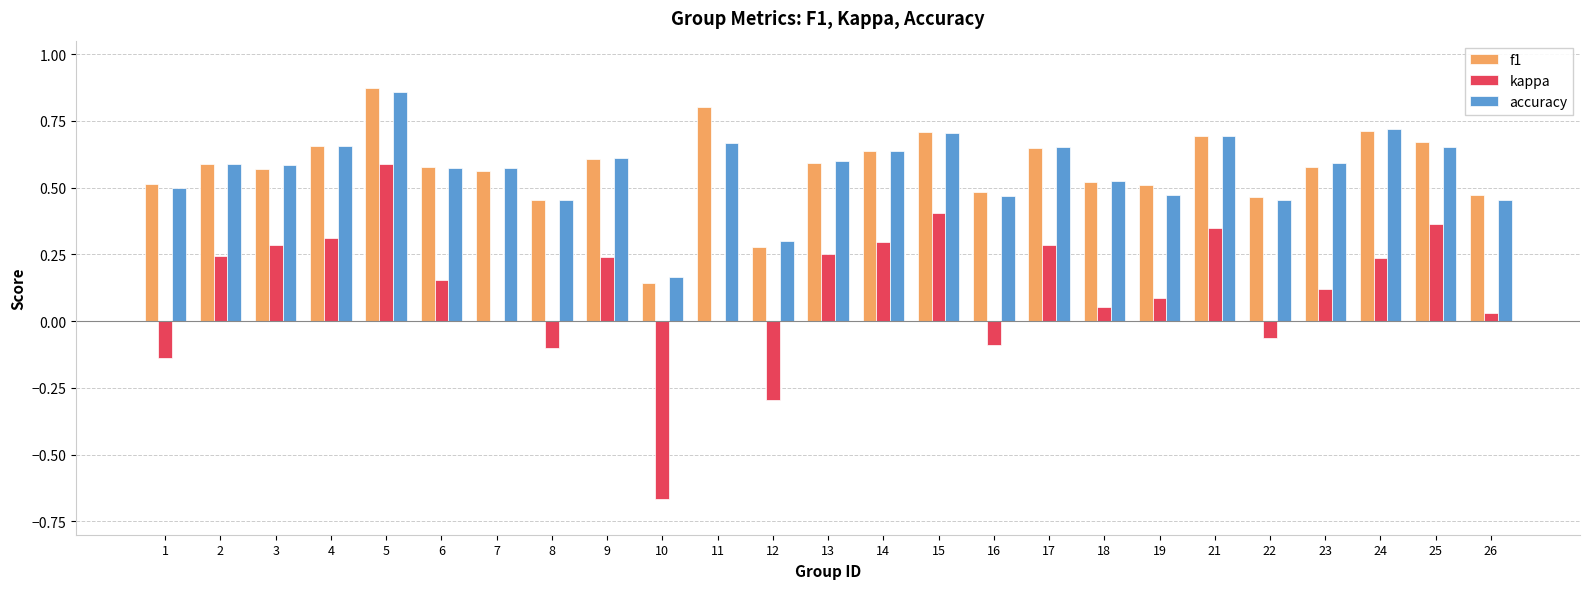

Which category has the highest value in the f1 series?

5